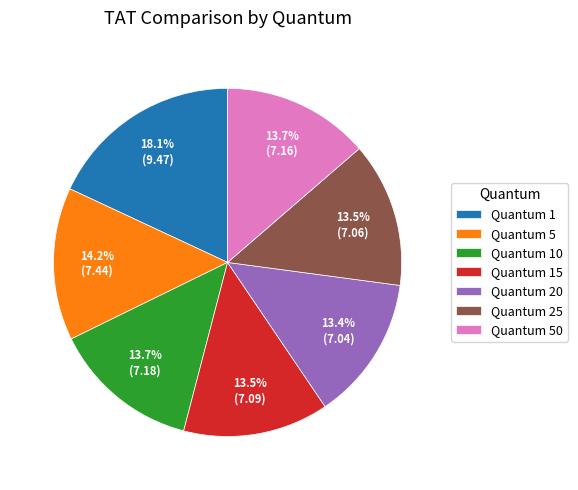

To the nearest percent, what is the difference between the largest and smallest slice percentages?

5%